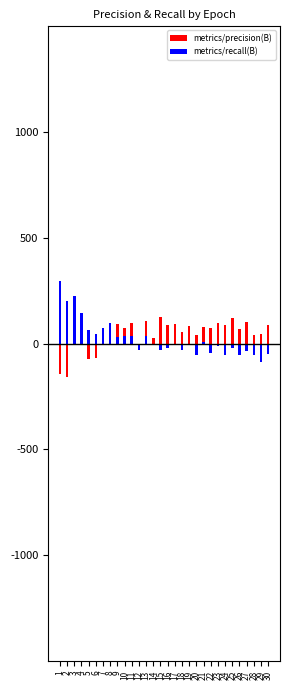

Where is metrics/recall(B) nearest to the value 0?

17